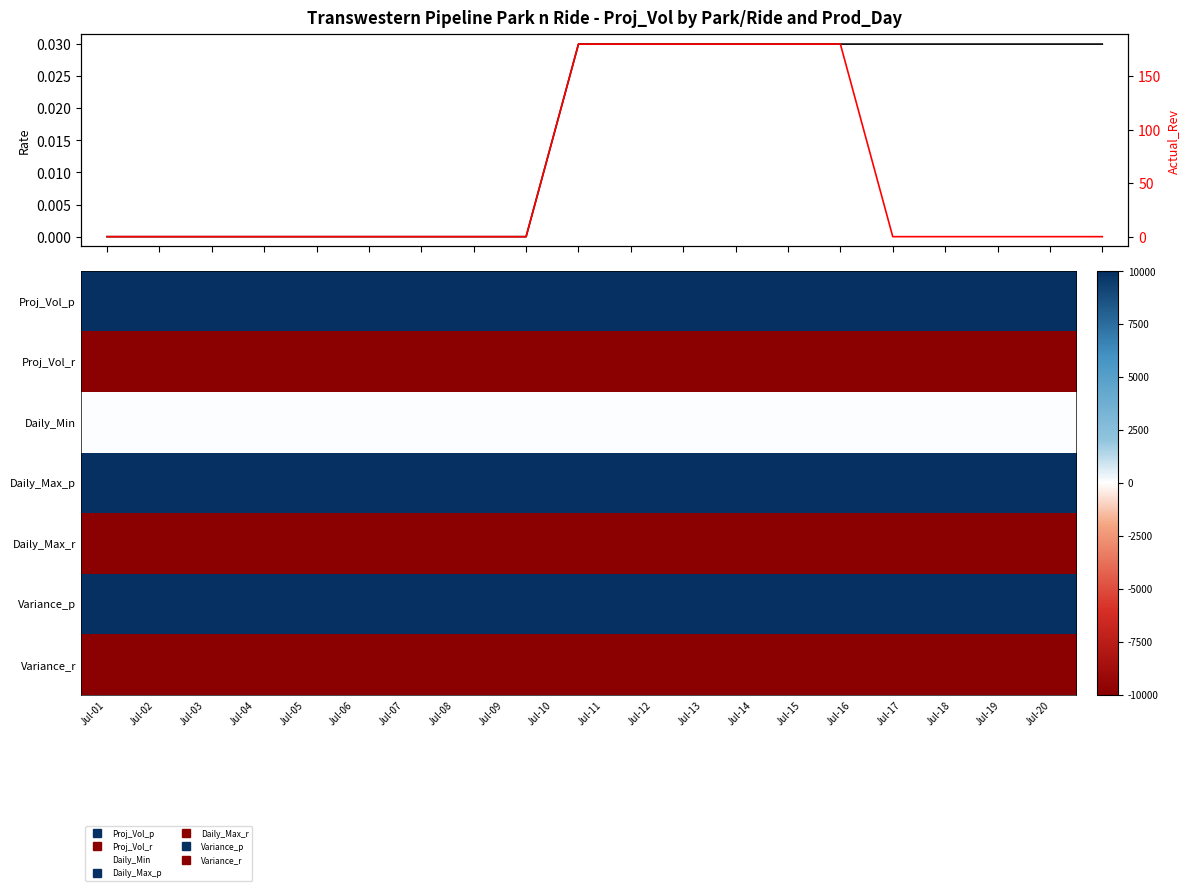

Between Jul-17 and Jul-02, which is larger?

Jul-17